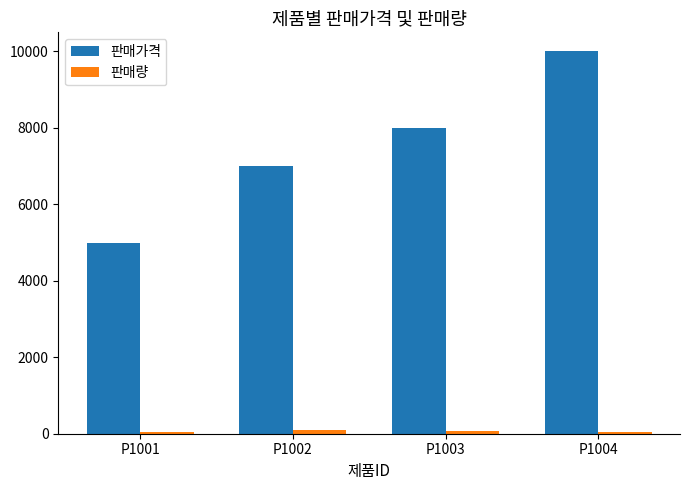

What is the approximate value of 판매가격 at P1004?

10000